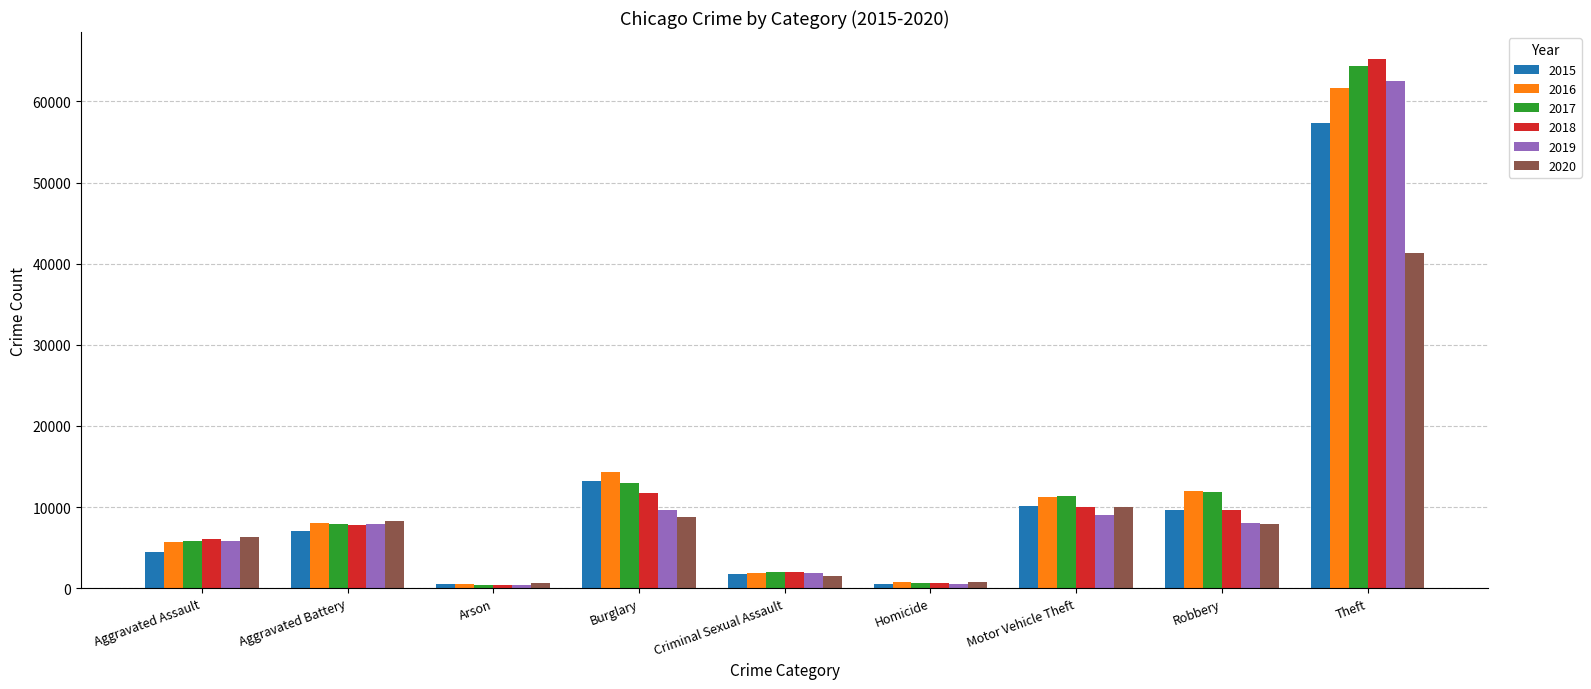

What is the difference between the highest and lowest values at Burglary?

5531